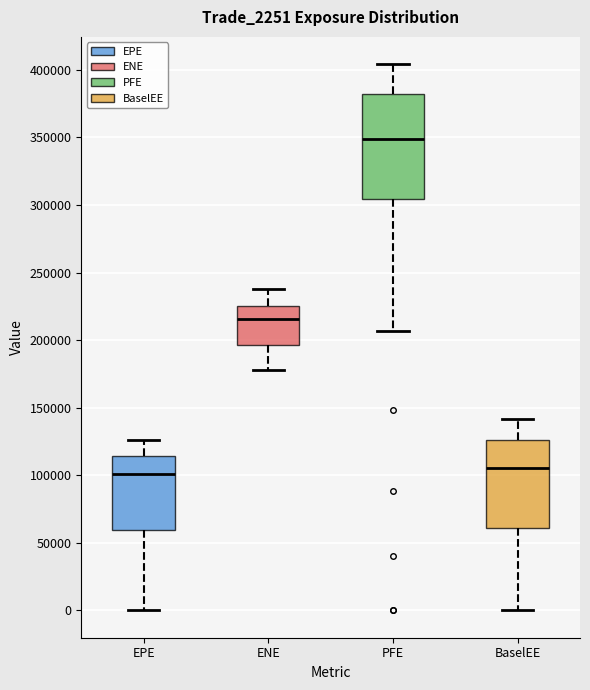

Which box has the highest median line?

PFE